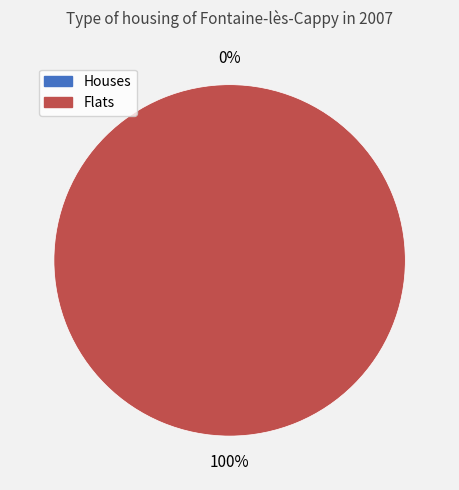

True or false: 1456872376 accounts for 1% of the total.

False